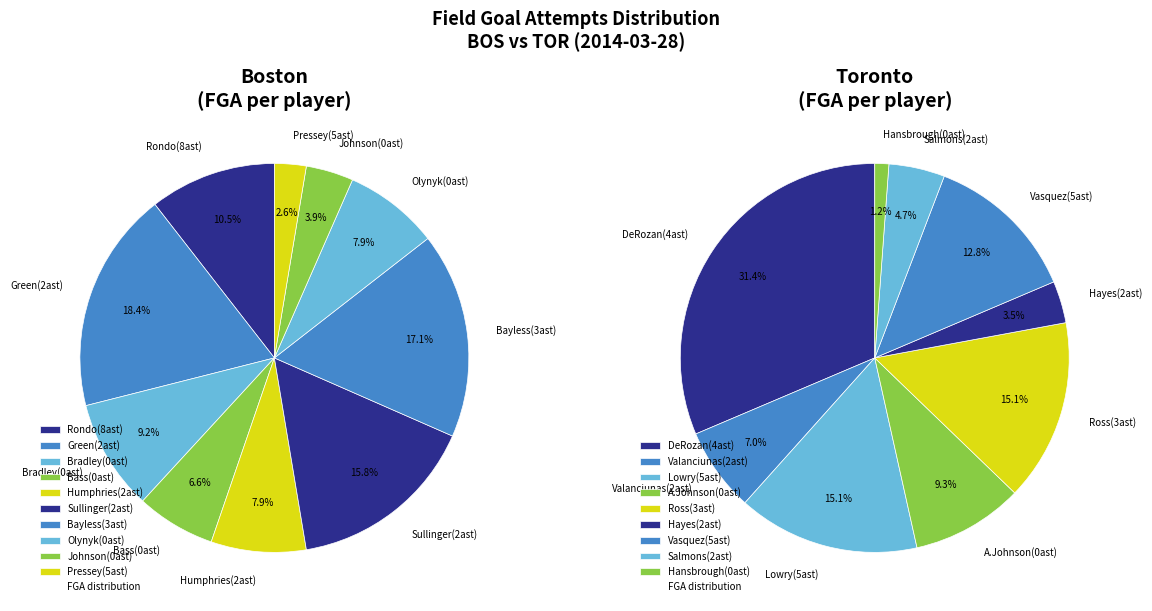

Does Chris Johnson represent more than half of the total?

No